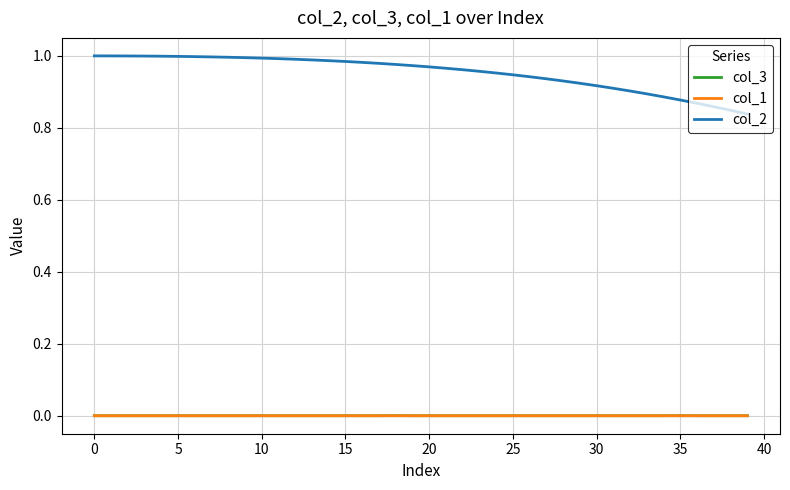

True or false: col_3 and col_2 intersect in this chart.

False